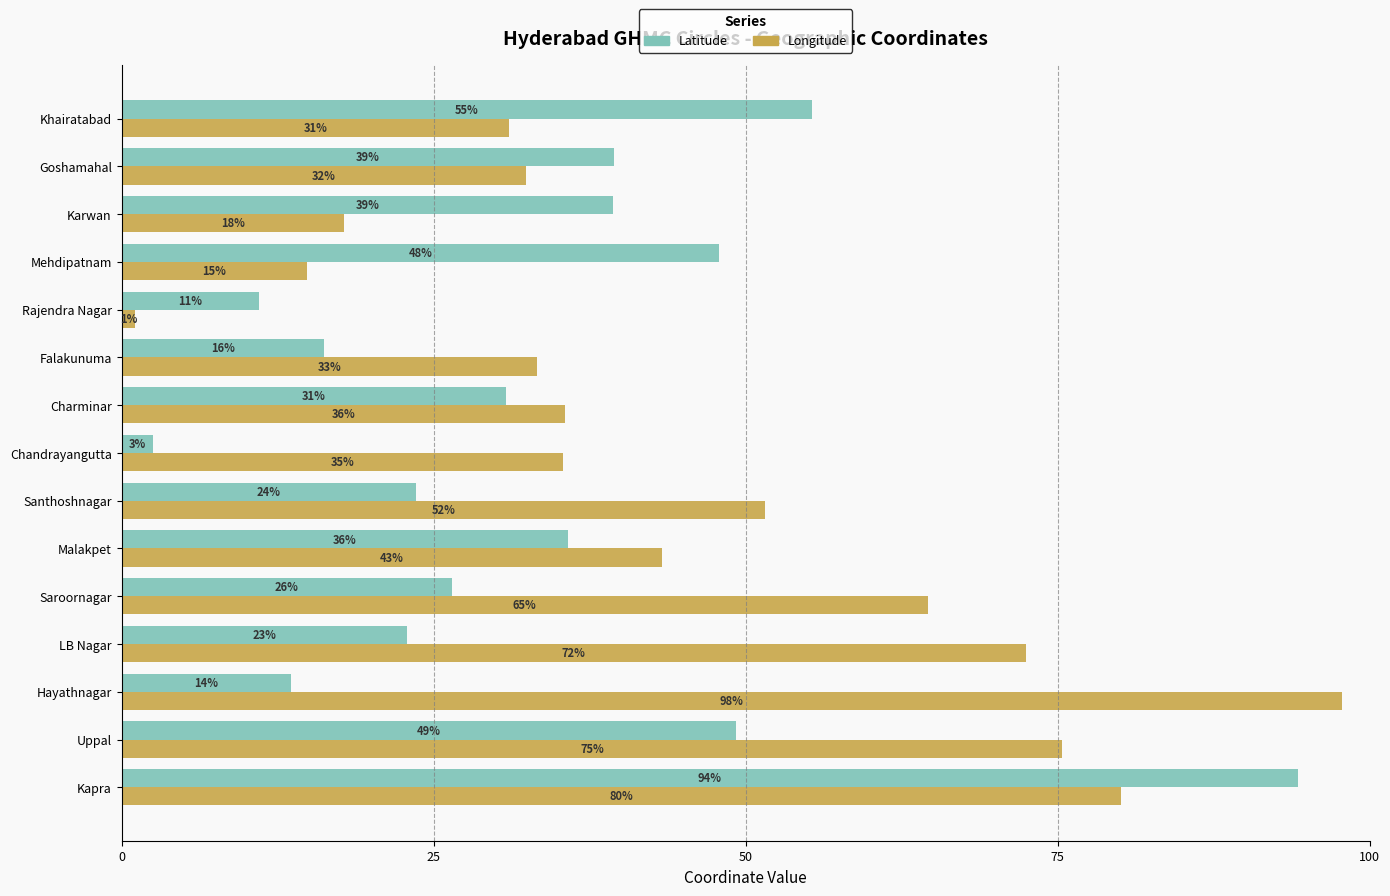

What are all the series names shown in the legend?

Latitude, Longitude